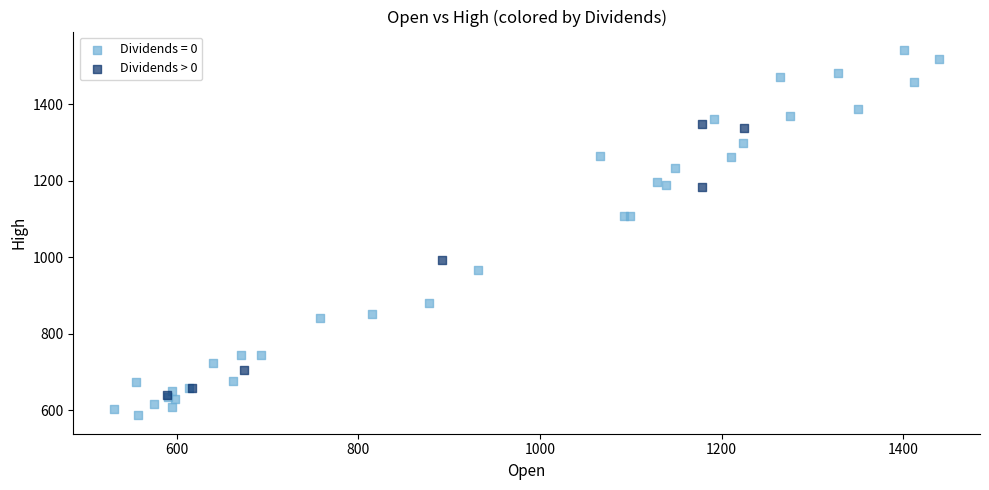

Which series reaches the maximum Y coordinate?

Dividends = 0